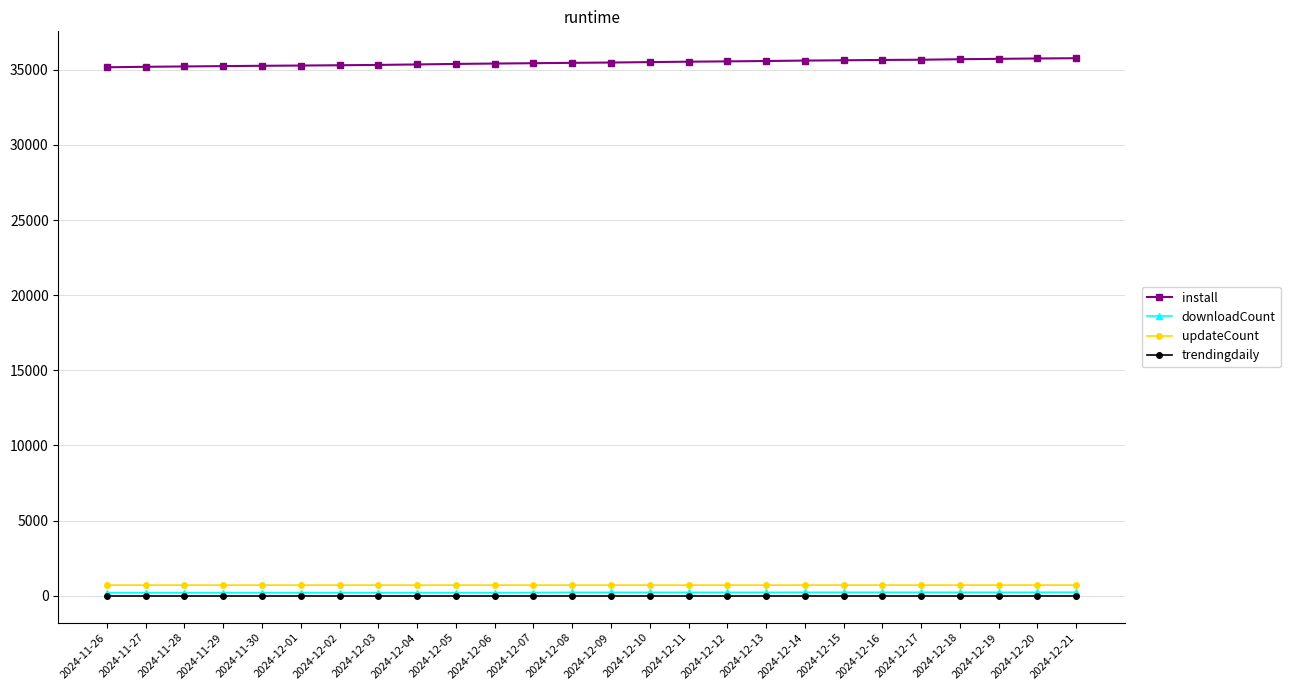

Count the number of categories in the chart.

26